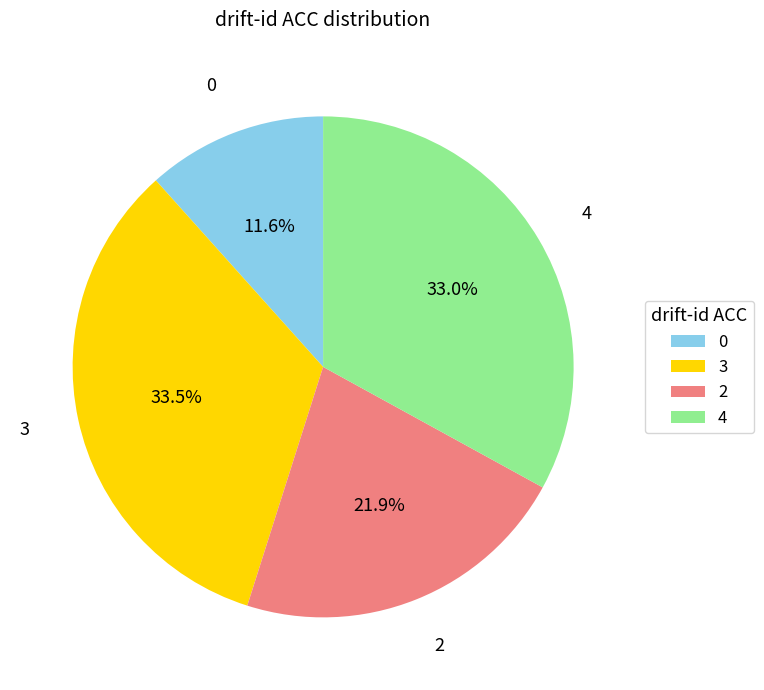

Is there any slice that represents more than half of the pie?

No